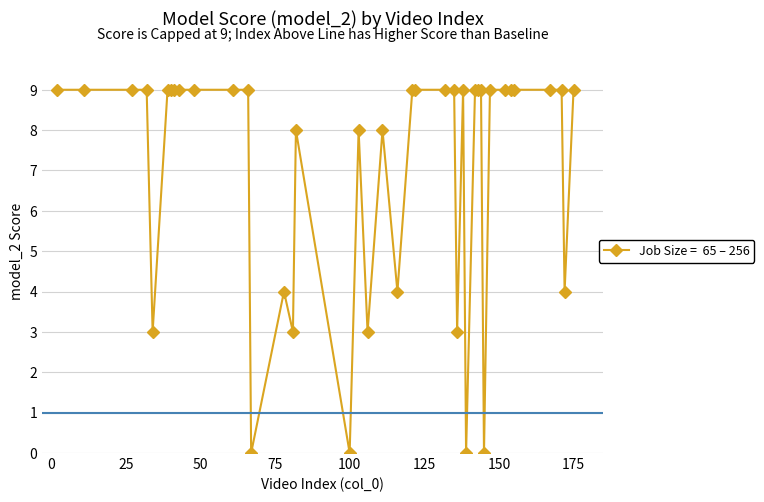

True or false: there are more than 1 points higher than both neighbors.

True